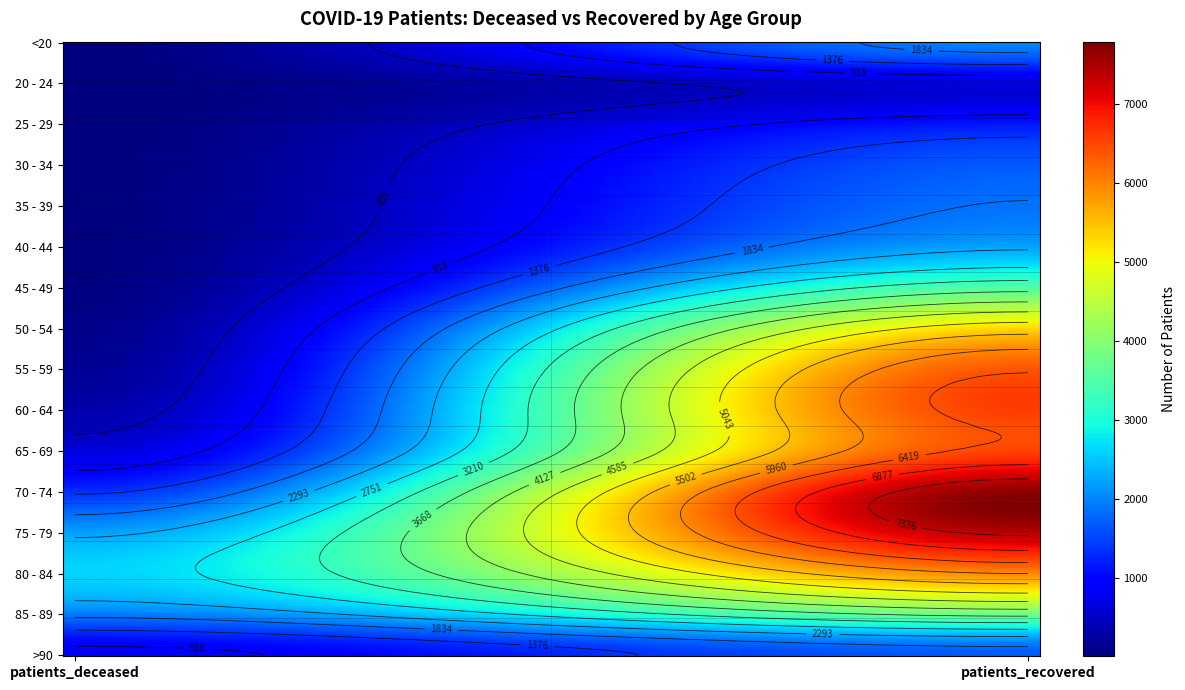

Which series changed the most between 0 and 1?

70 - 74